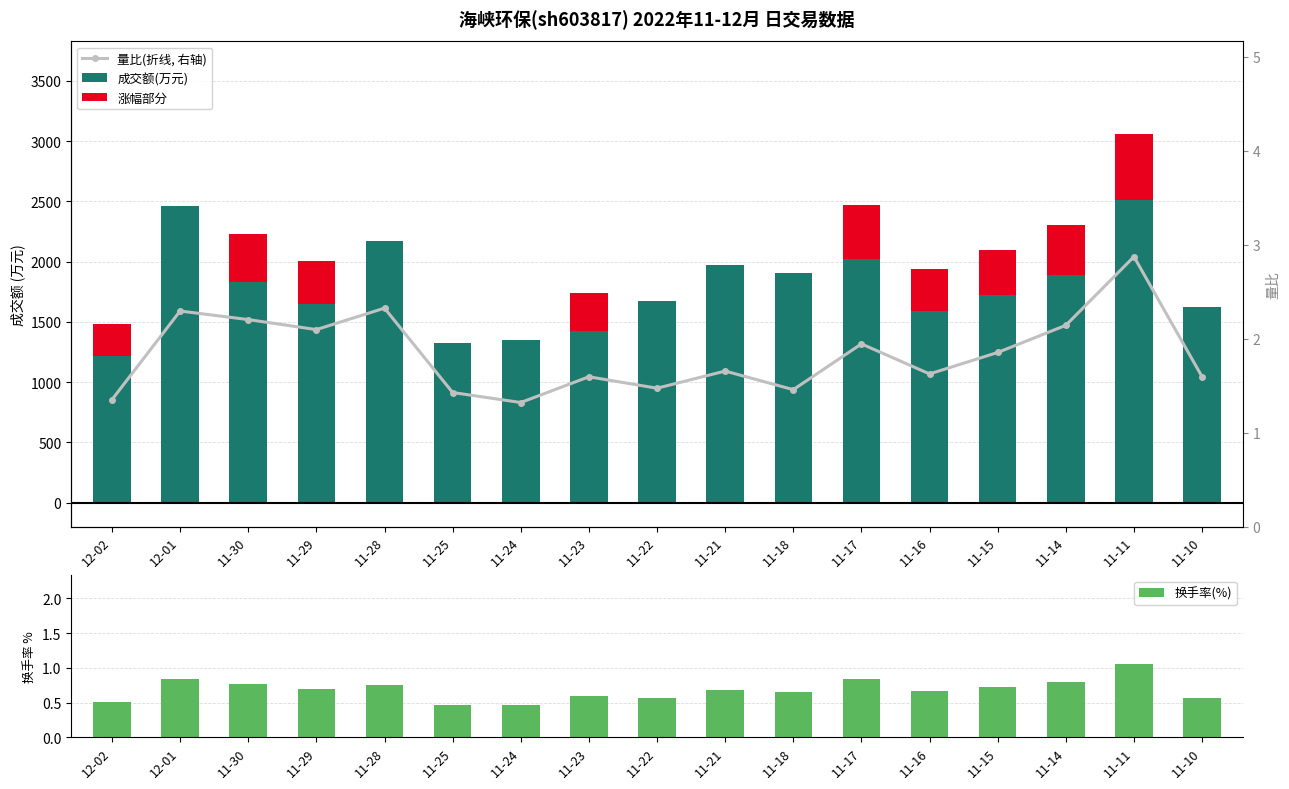

Are the bars horizontal?

No